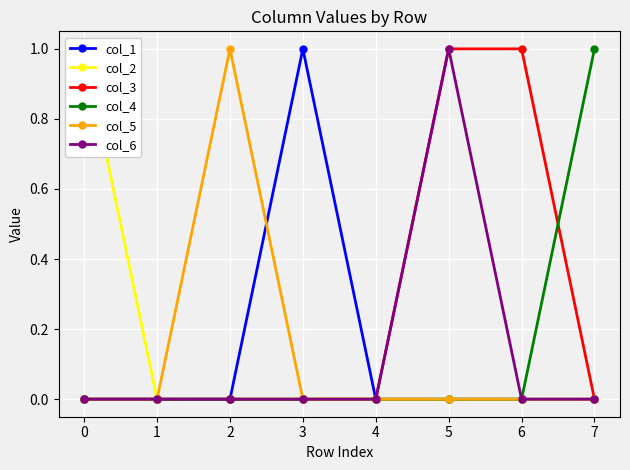

Count the number of categories in the chart.

8